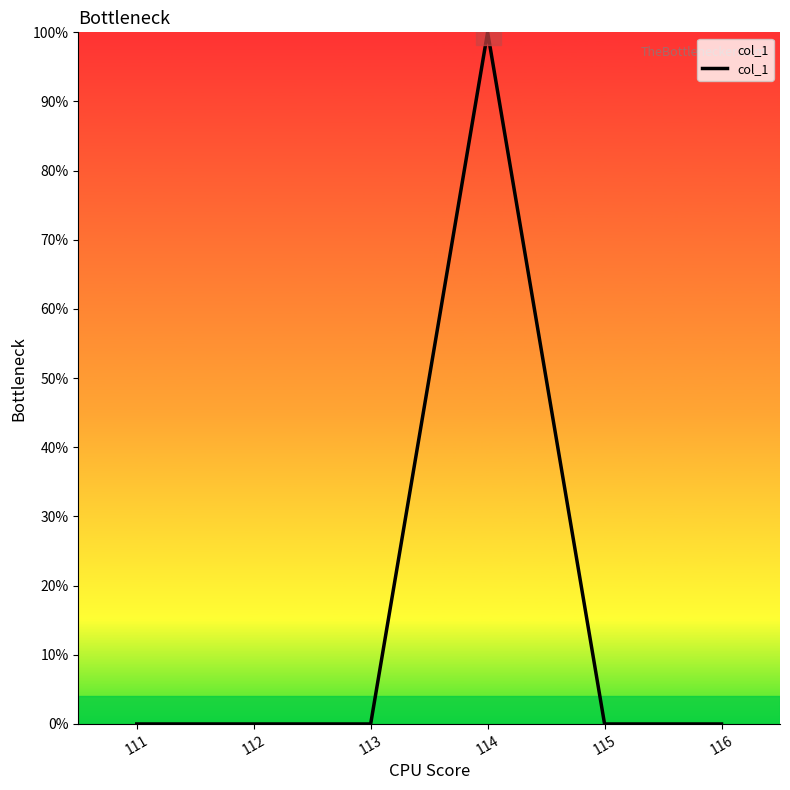

Does the chart have visible grid lines?

No